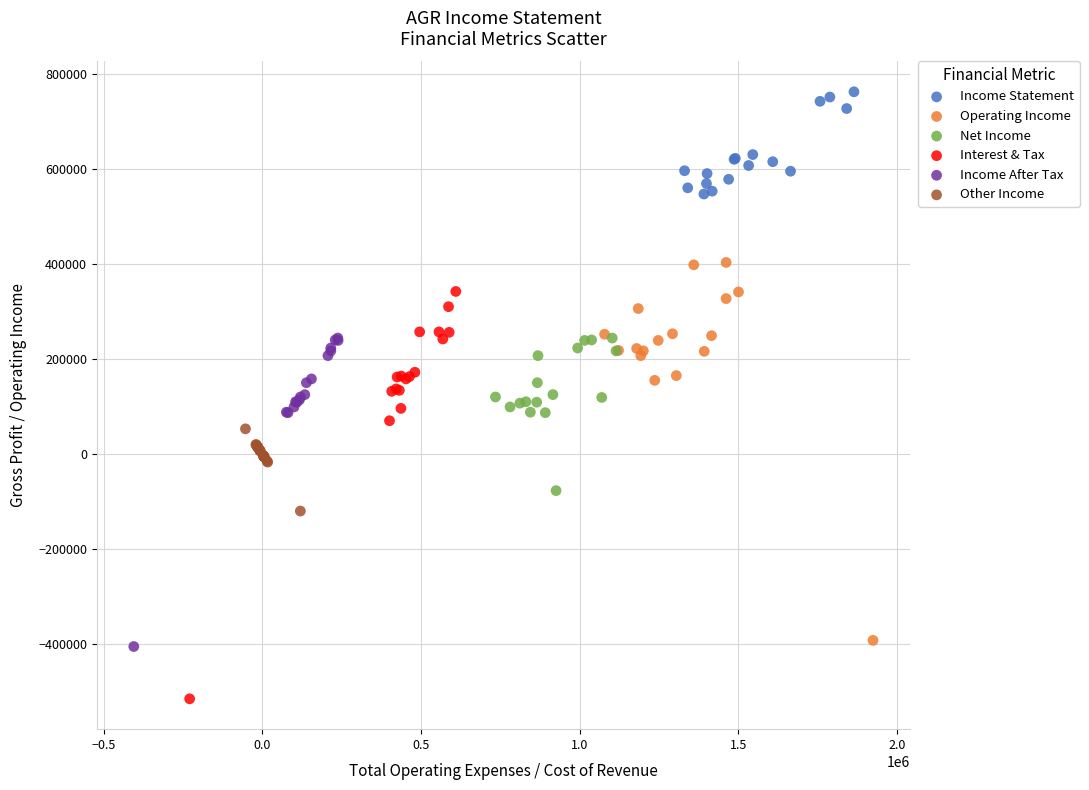

Which series has the largest Y range (max minus min)?

Interest & Tax